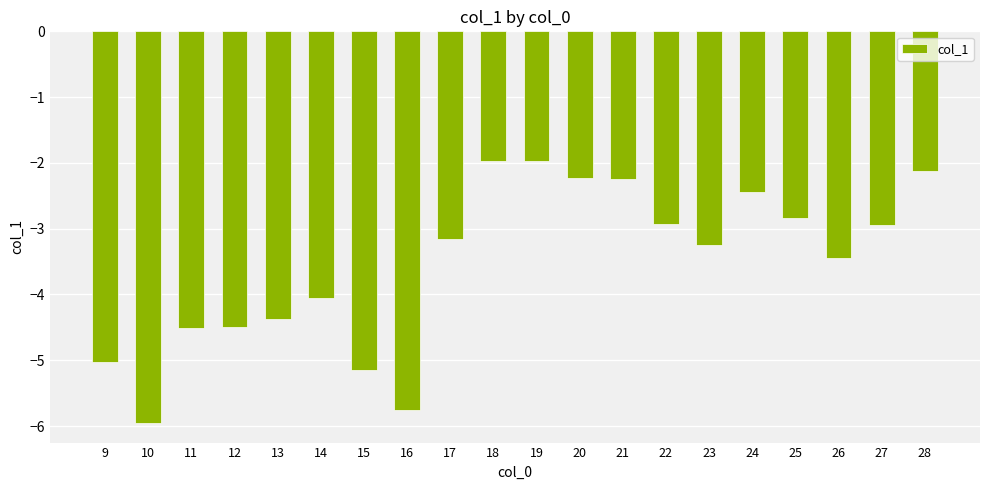

Between 28 and 13, which is larger?

28